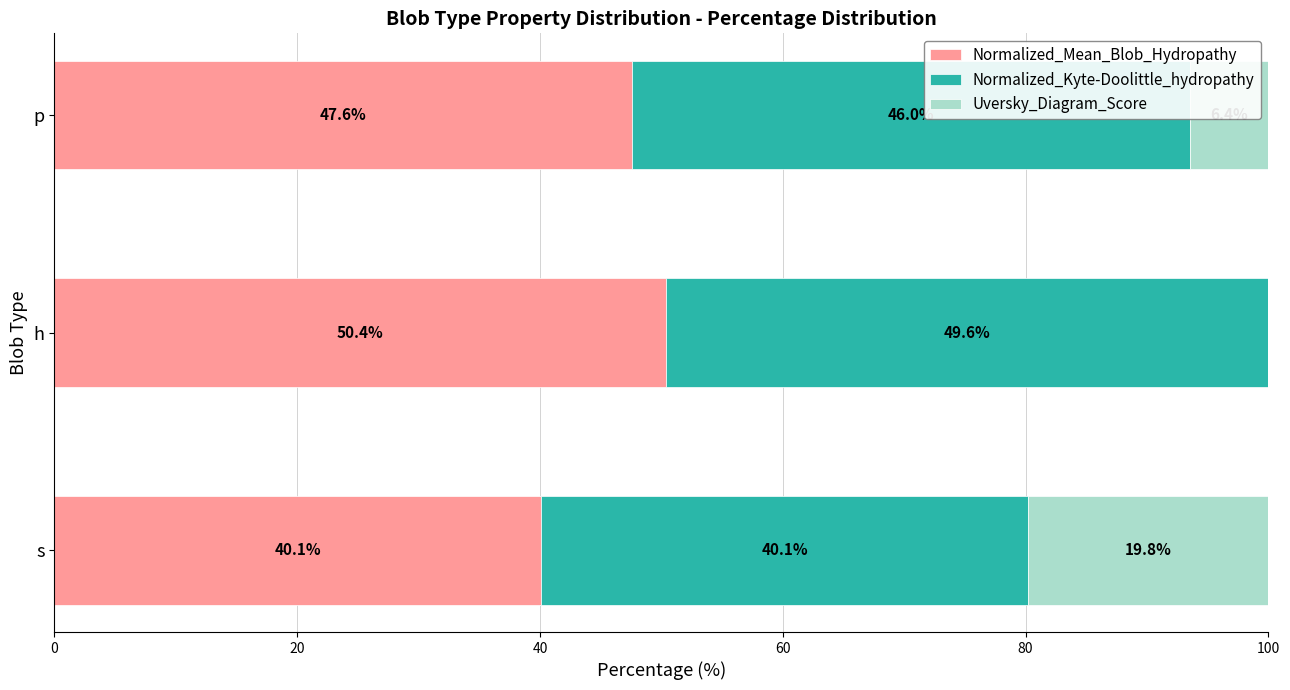

What are all the series names shown in the legend?

Normalized_Mean_Blob_Hydropathy, Normalized_Kyte-Doolittle_hydropathy, Uversky_Diagram_Score